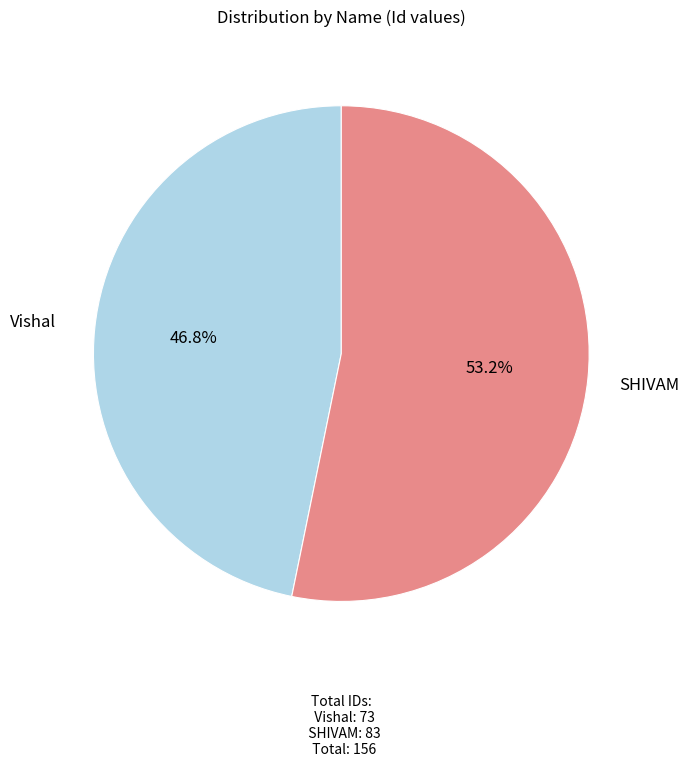

Does any single category account for the majority?

Yes